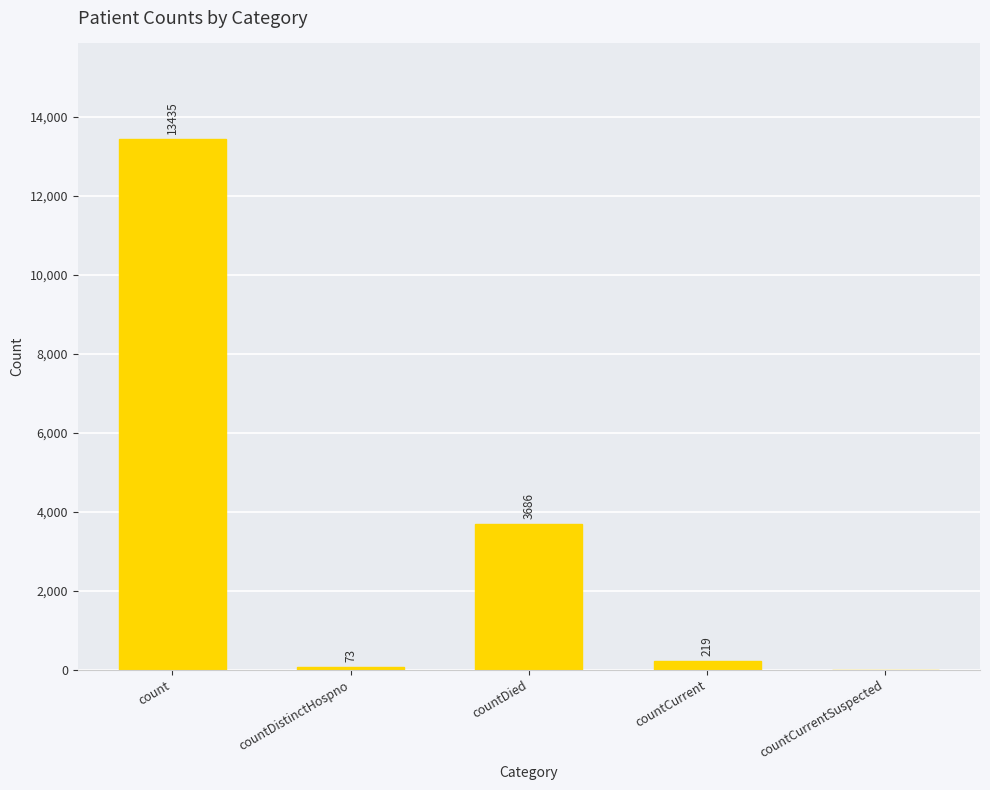

Which has a higher value, countCurrent or countDied?

countDied